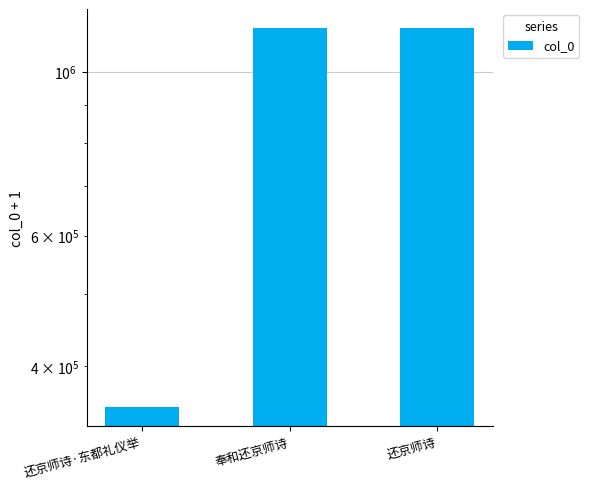

Does the chart contain stacked bars?

No